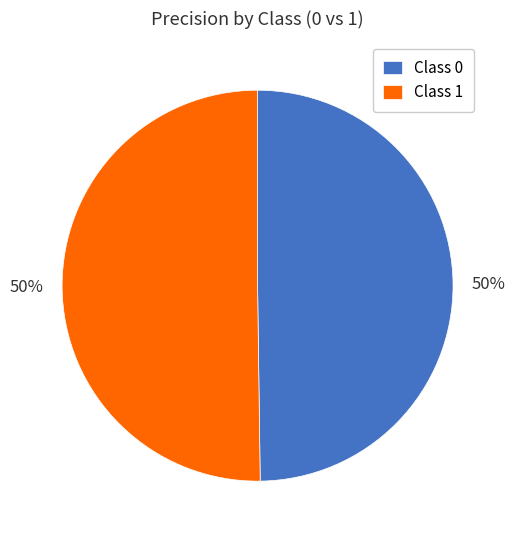

To the nearest percent, what percentage of the pie is Class 0?

50%